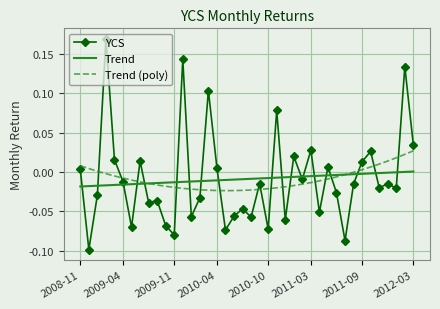

True or false: Trend (poly) and YCS cross at least once.

True